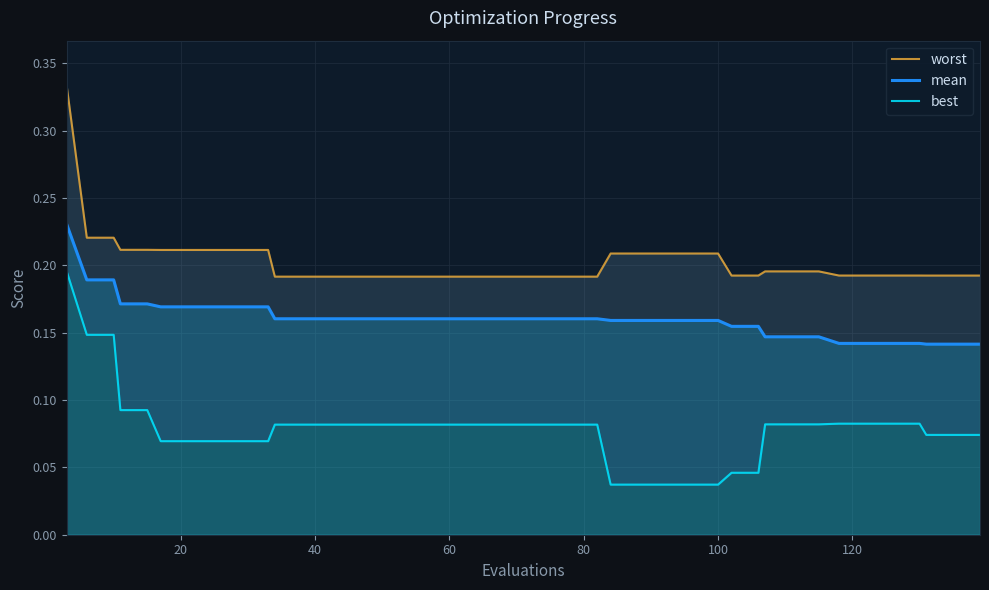

Count the best values in the range 0 to 1.

40